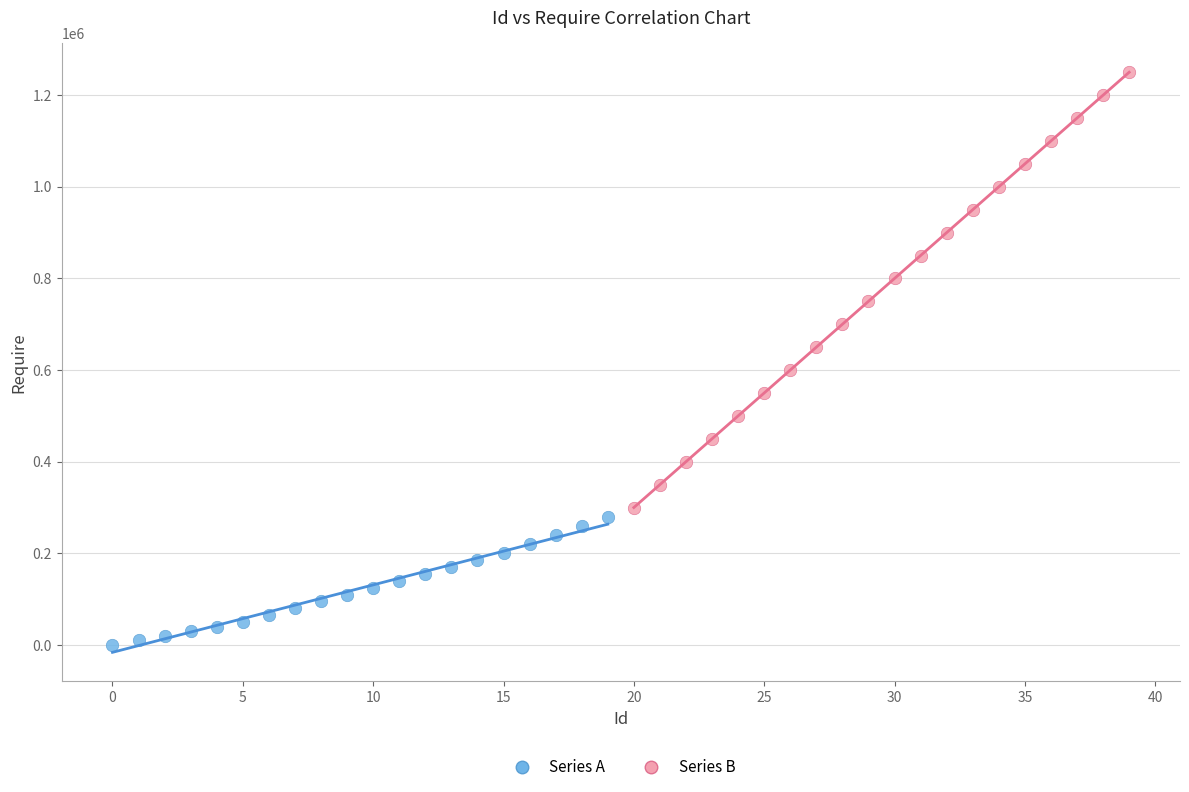

Which series has the largest Y range (max minus min)?

Series B